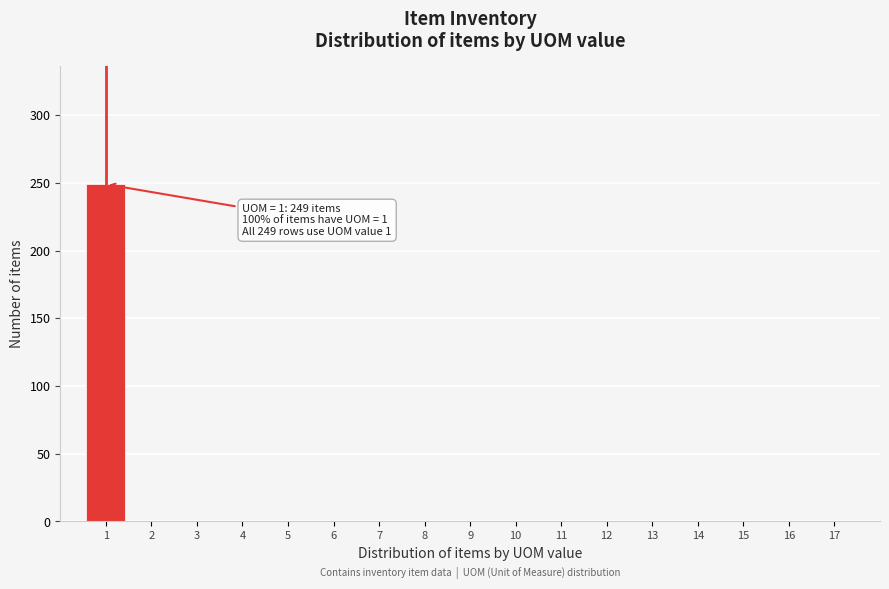

Which range on the x-axis has the tallest bar?

0.5 to 1.5